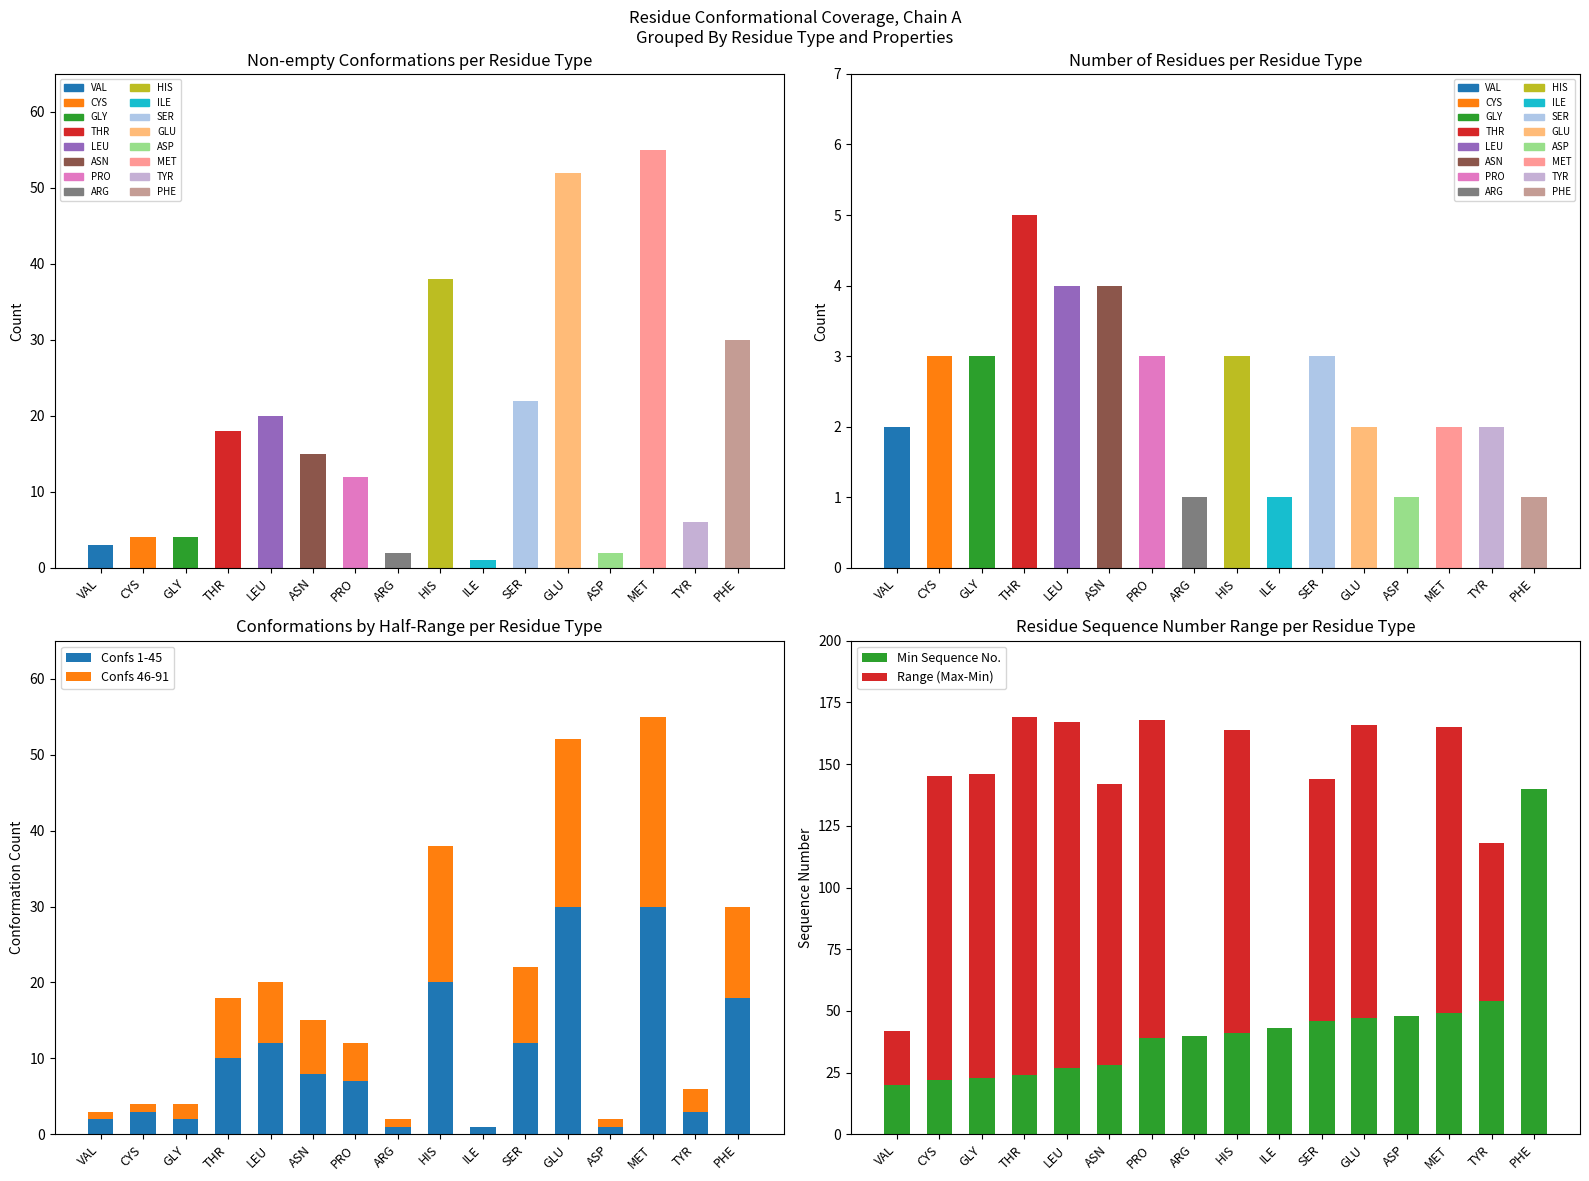

The value of Confs 1-45 at HIS is 7. True or false?

False